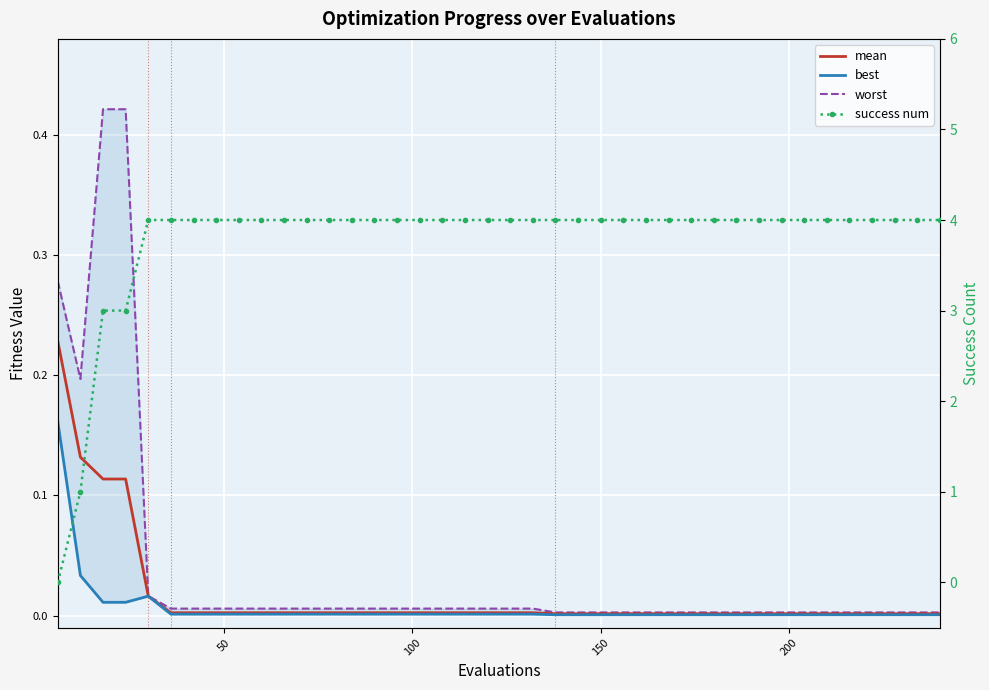

True or false: mean and worst intersect in this chart.

False